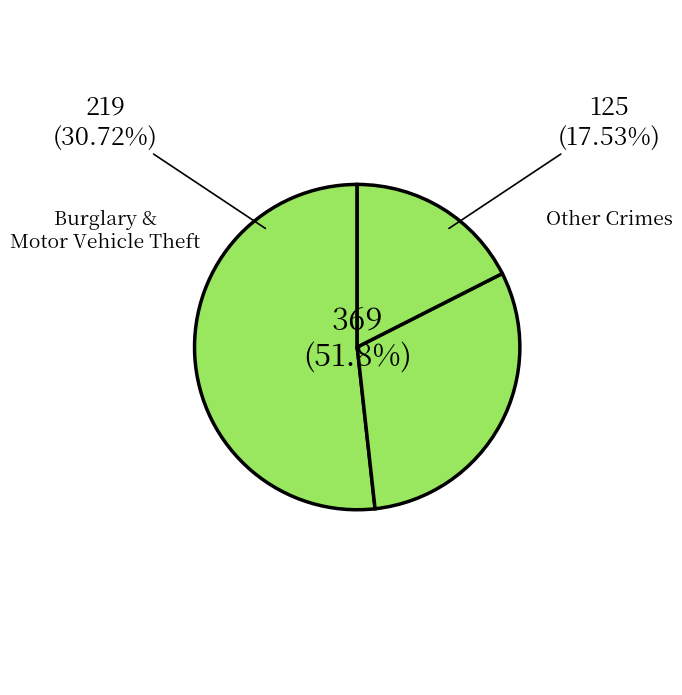

Is the sum of Motor Vehicle Theft and Arson greater than half?

No